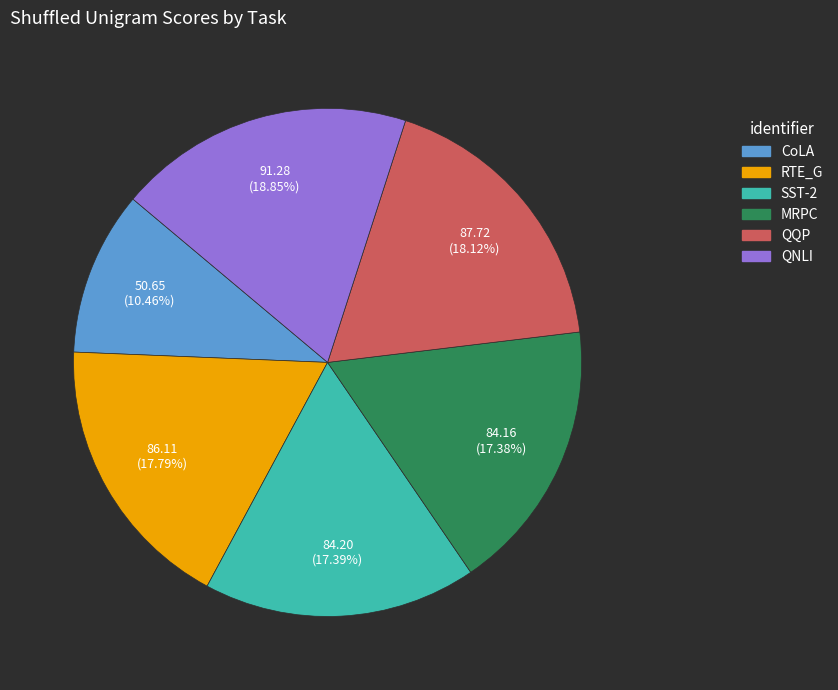

How many segments does this pie chart have?

6